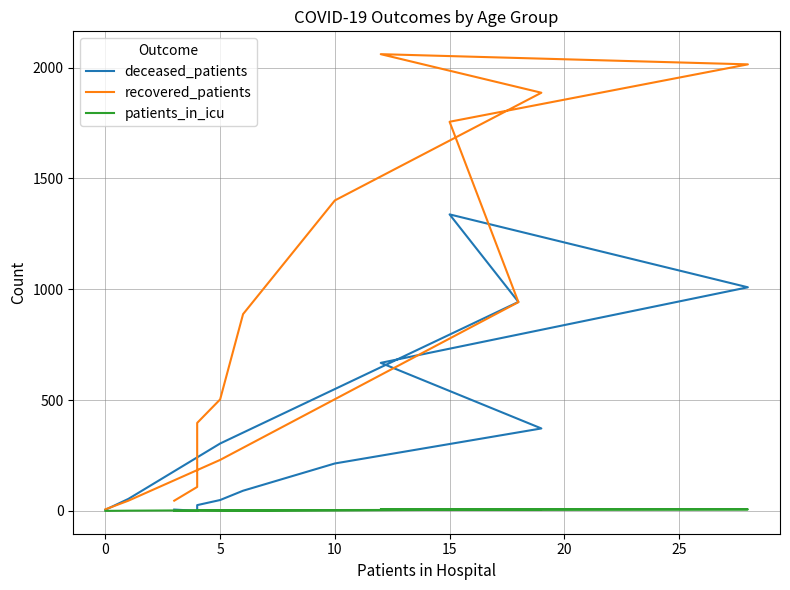

What is the maximum value shown in the chart?

2061